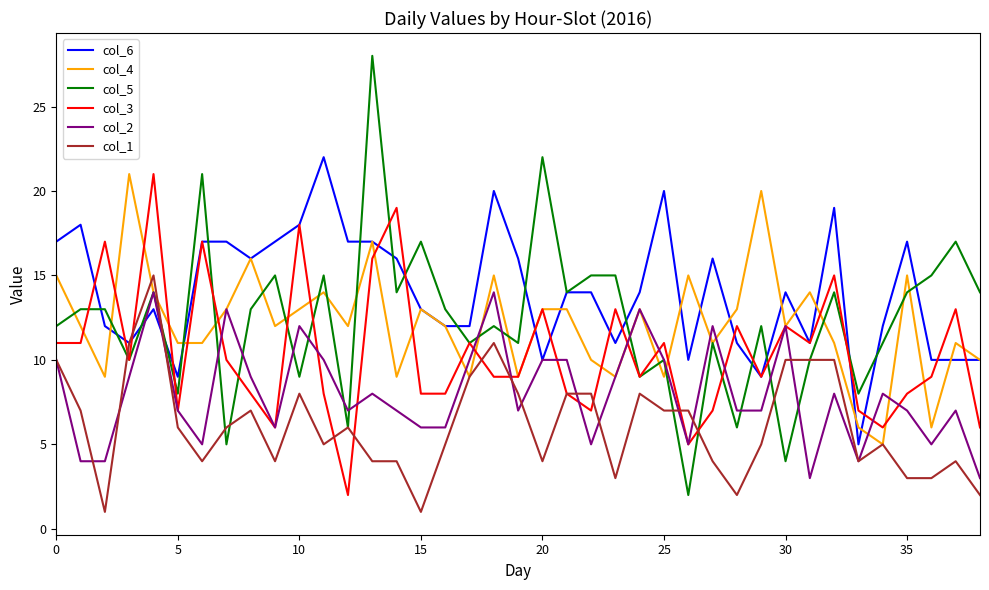

Which series has the largest range (max minus min)?

col_5